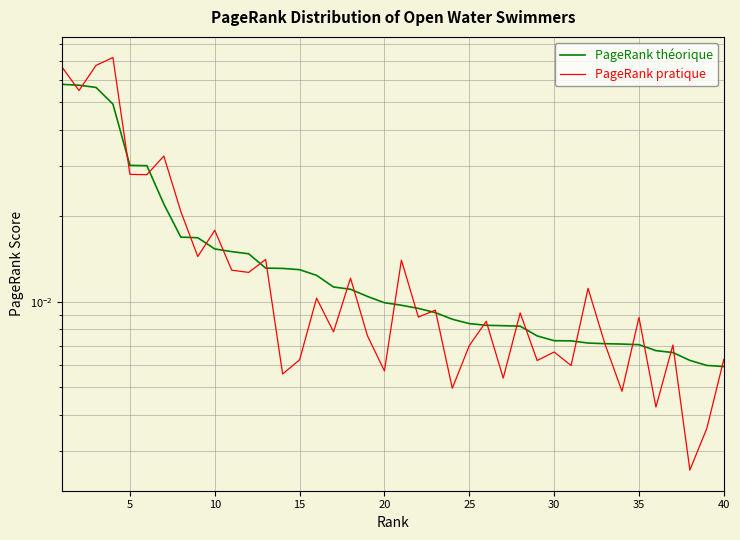

Is it true that PageRank théorique equals 0.0 at 35?

False